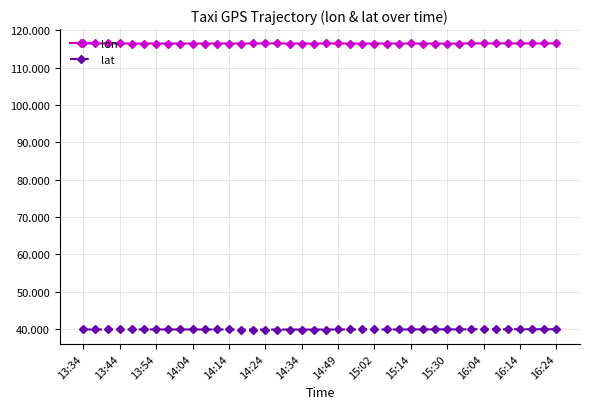

At how many categories does at least one series exceed 113?

40